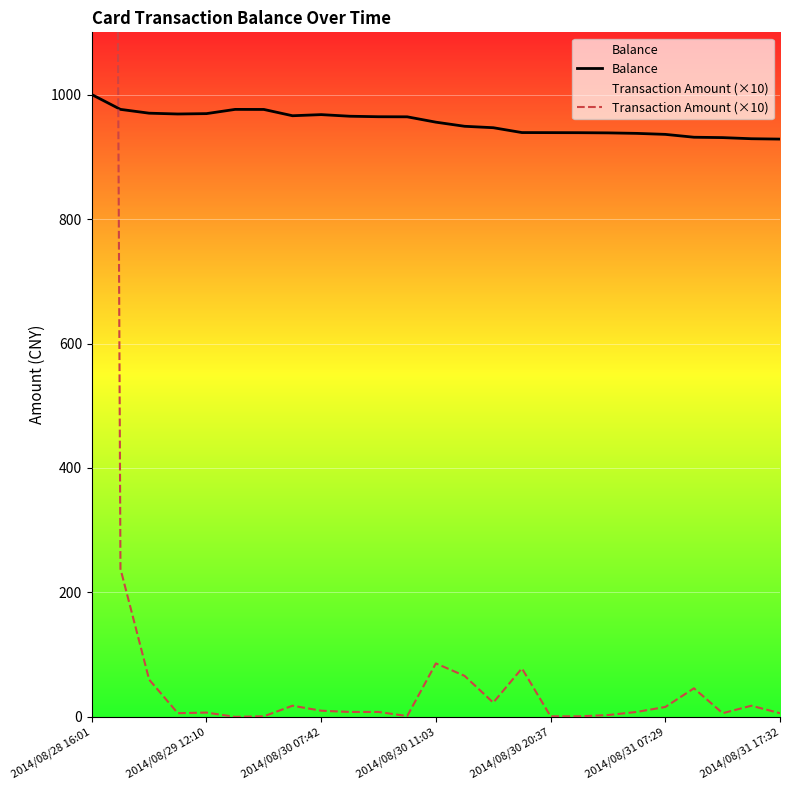

At 13, list the series in order from smallest to largest.

Transaction Amount (×10), Balance